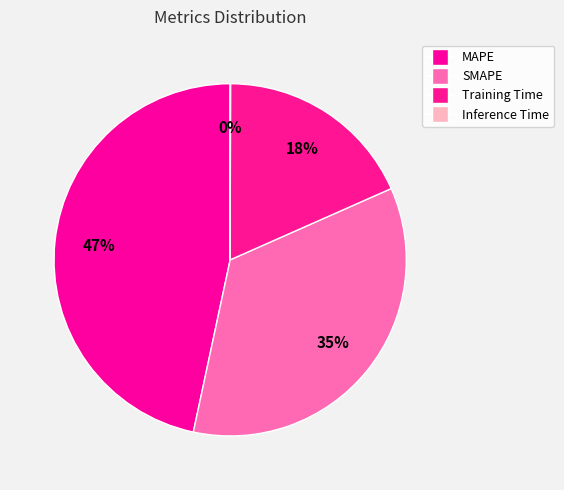

How much of the chart is everything except Training Time?

81.7%